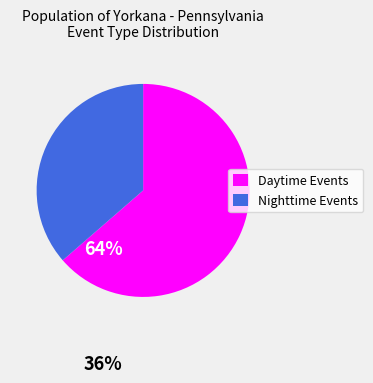

True or false: Nighttime Events accounts for 36% of the total.

True